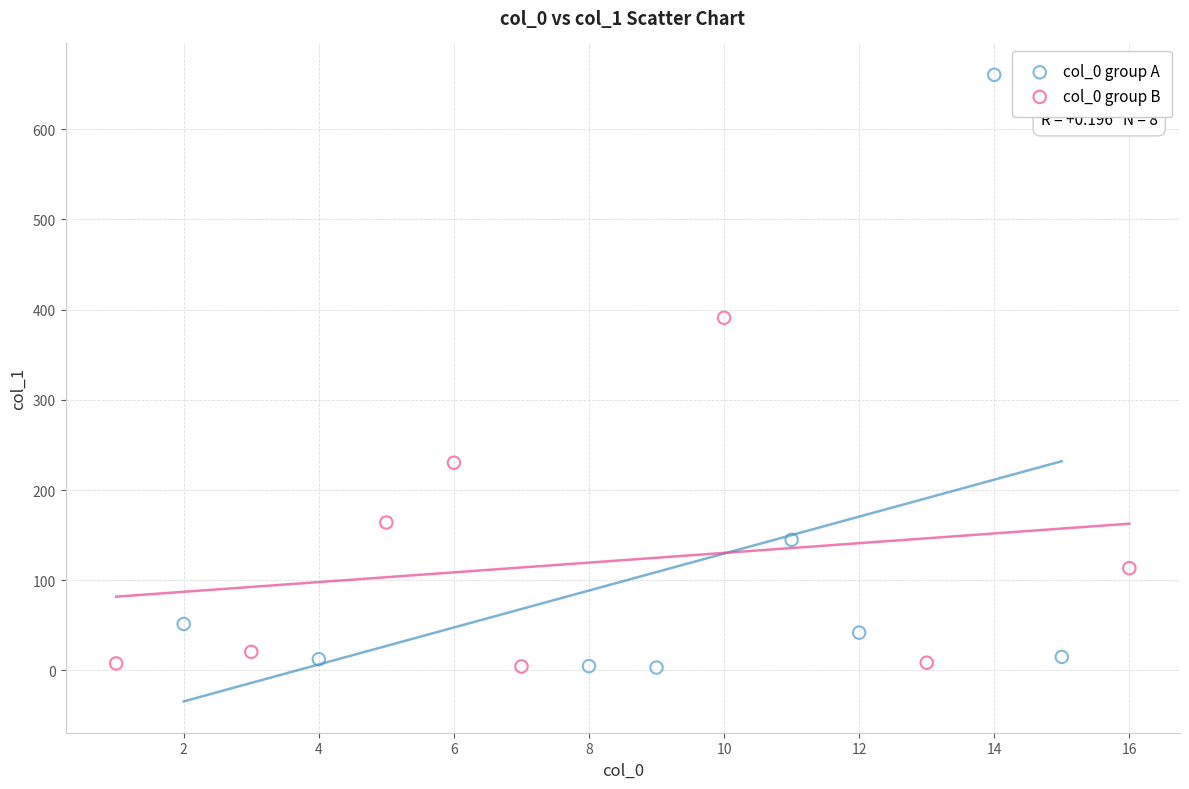

Which series has the largest Y range (max minus min)?

col_0 group A